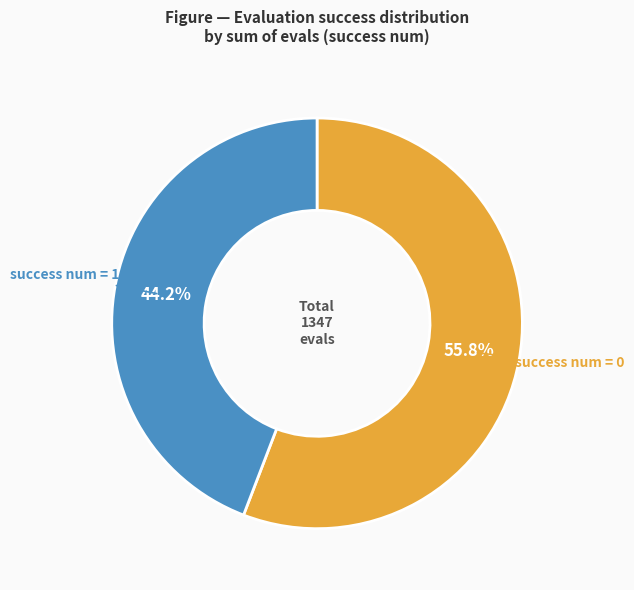

How many slices are in this pie chart?

2